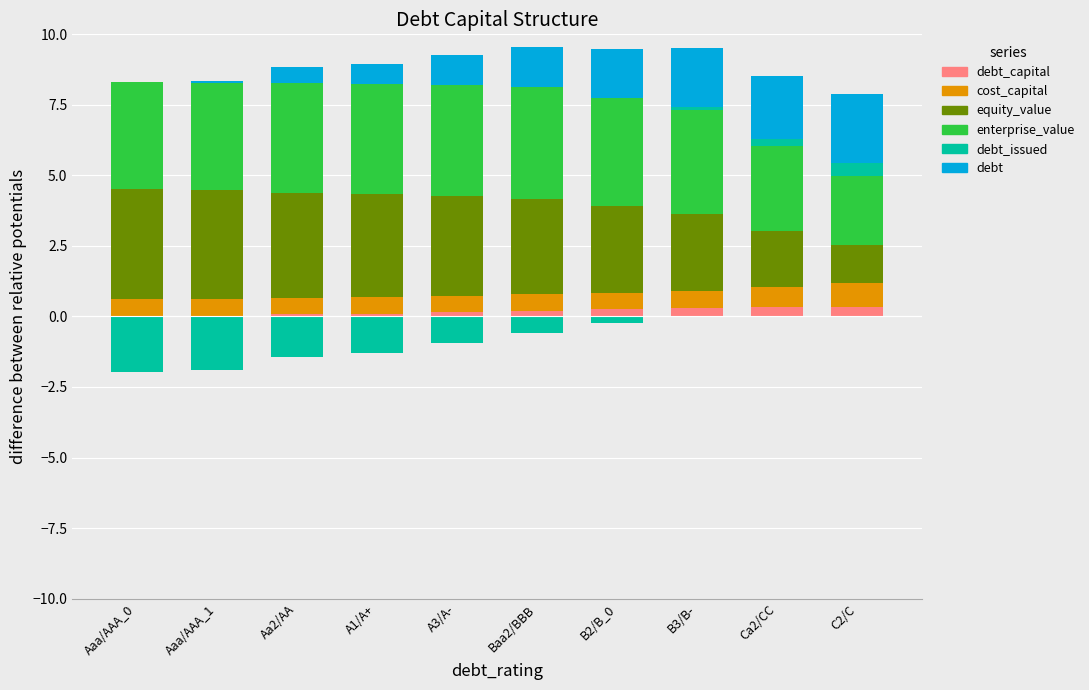

What is the difference between the maximum and minimum values in the equity_value series?

2.6